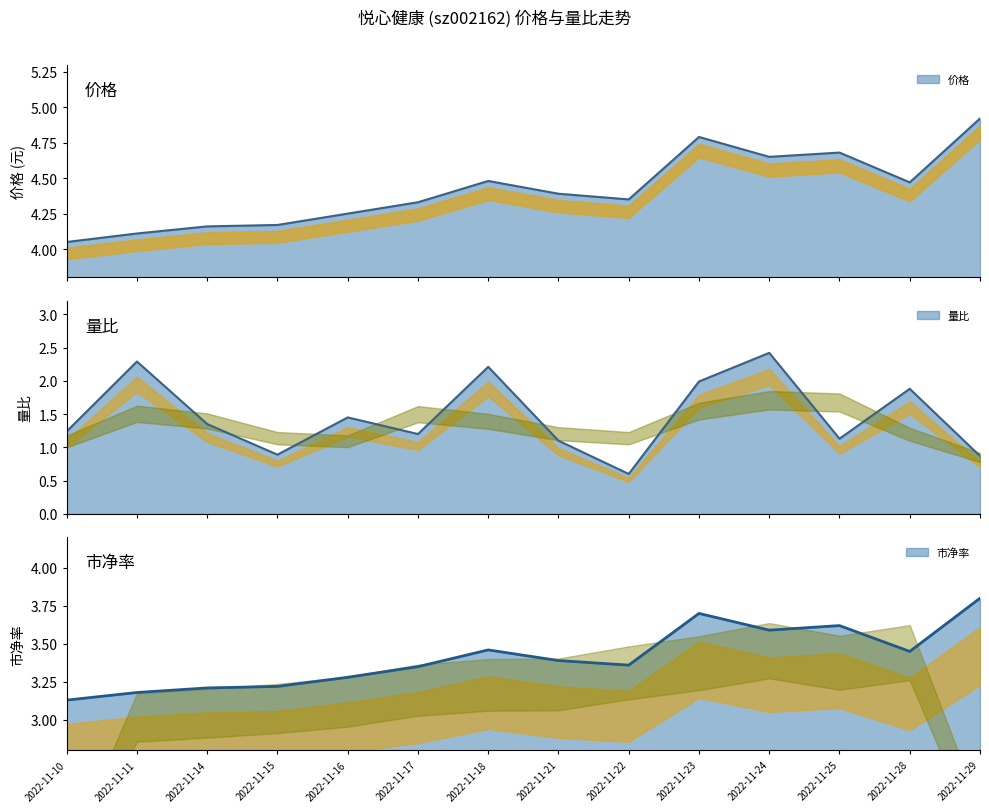

At which category does 价格 reach its first local valley?

2022-11-22